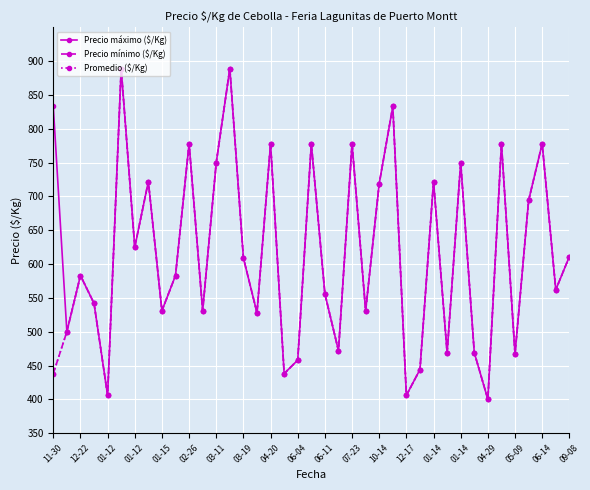

What is the difference between the maximum and second lowest values in the Precio mínimo ($/Kg) series?

483